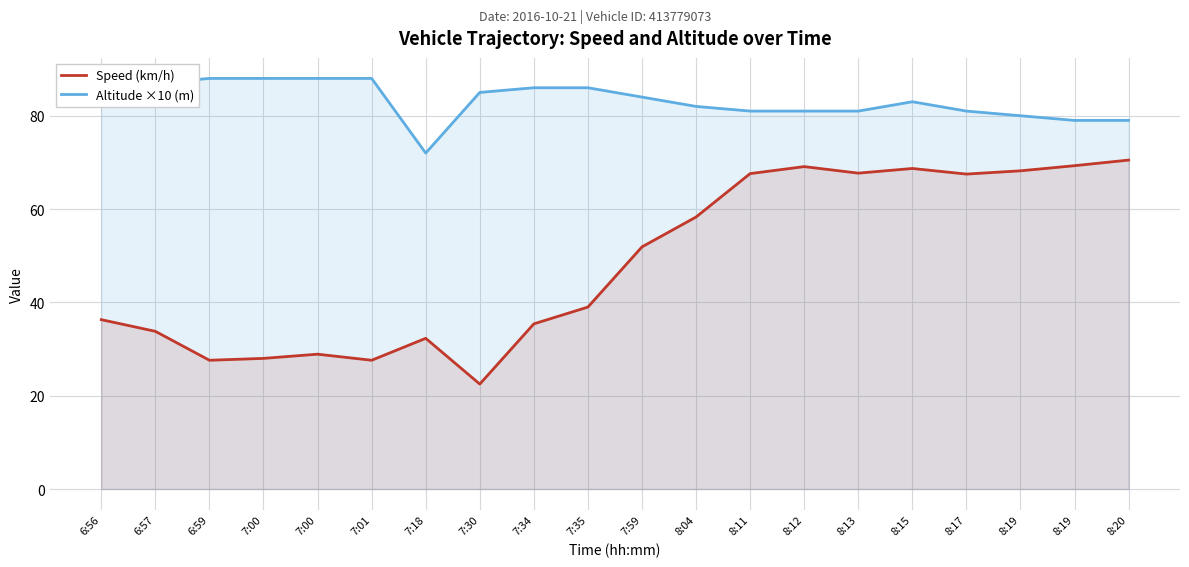

How many interior local valleys does the Speed (km/h) series have?

5